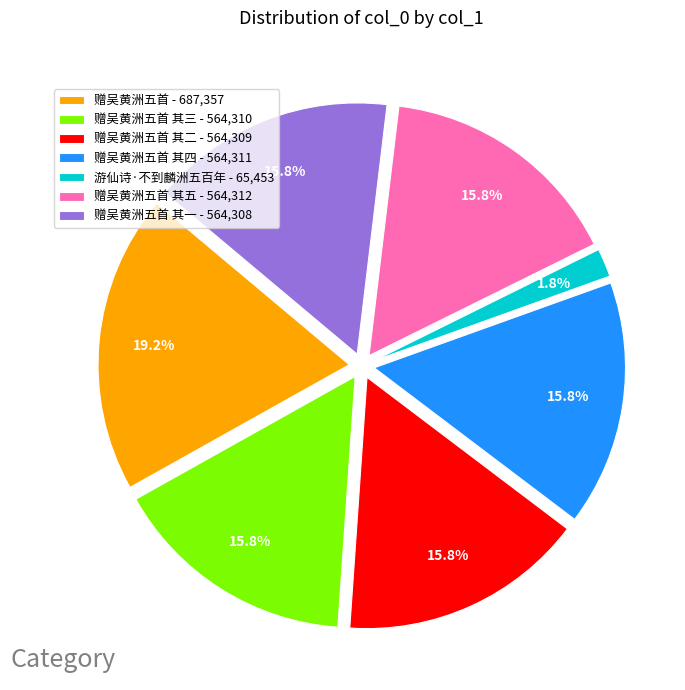

Is there a majority slice in this chart?

No